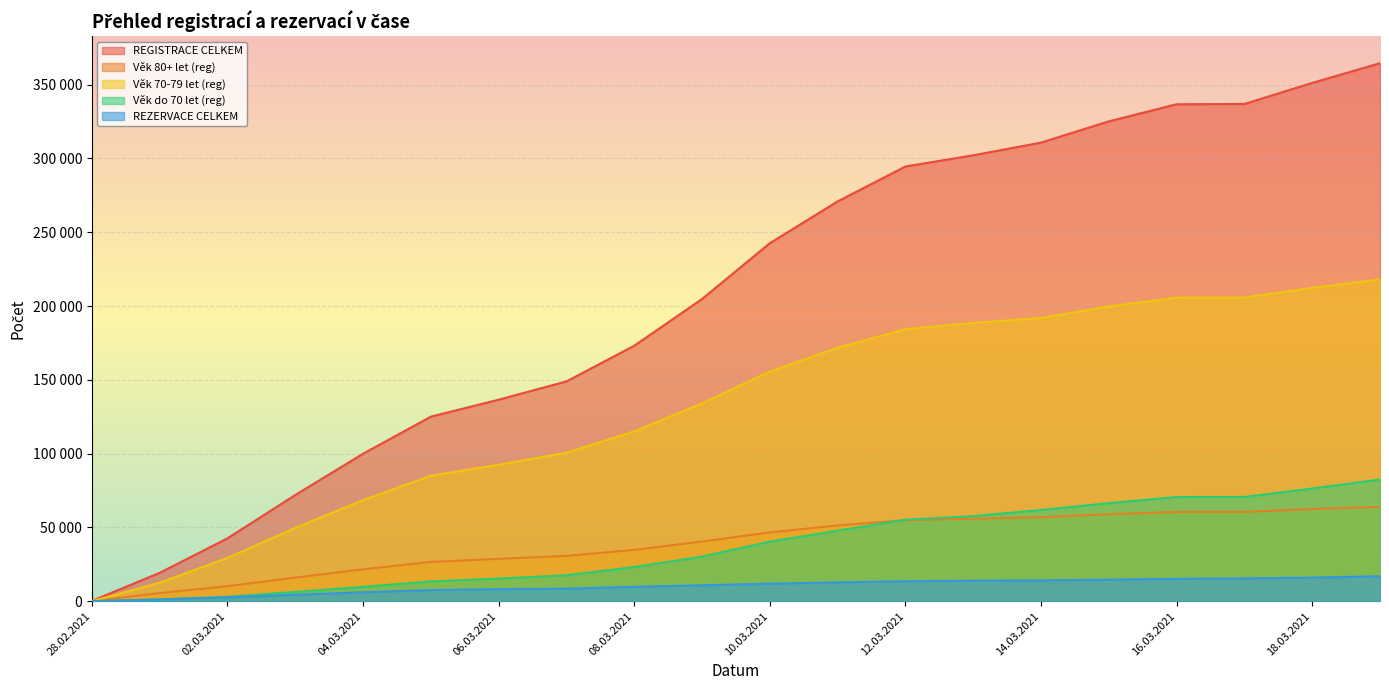

How many categories are shown in the chart?

20